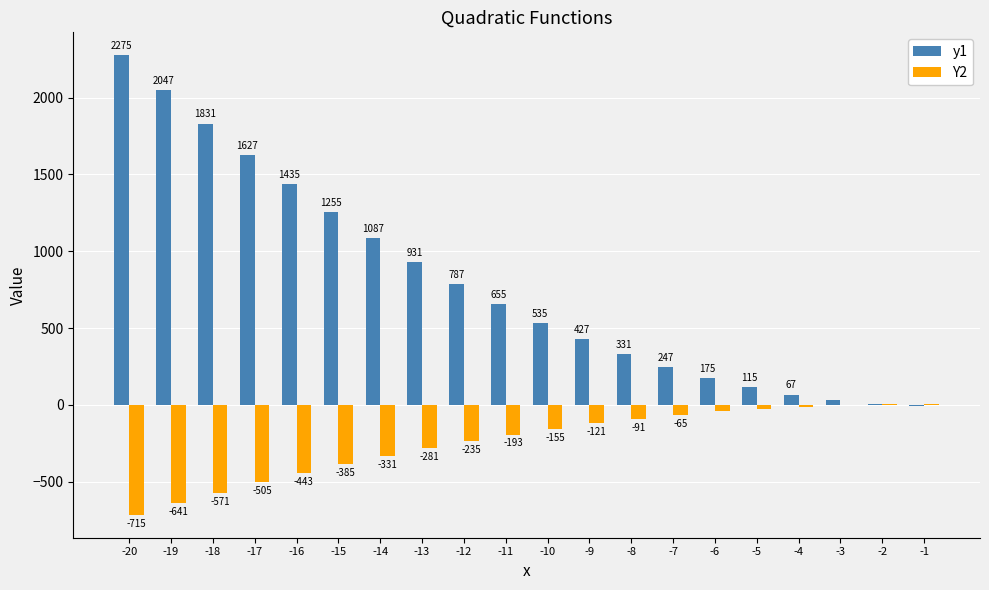

At which label does y1 reach its peak?

-20